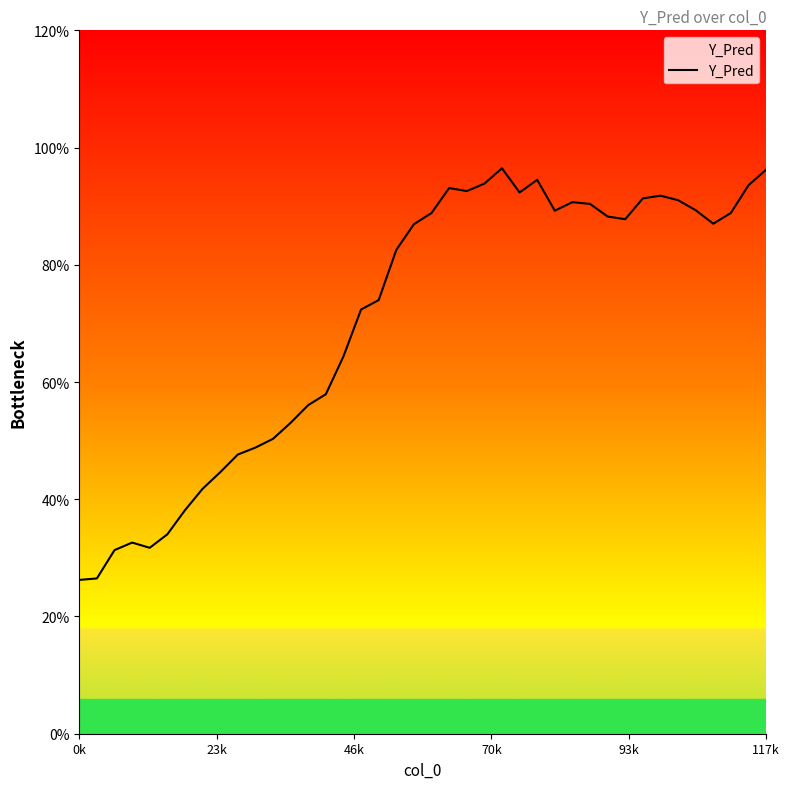

What is the change in value from 93k to 36?

+2.8